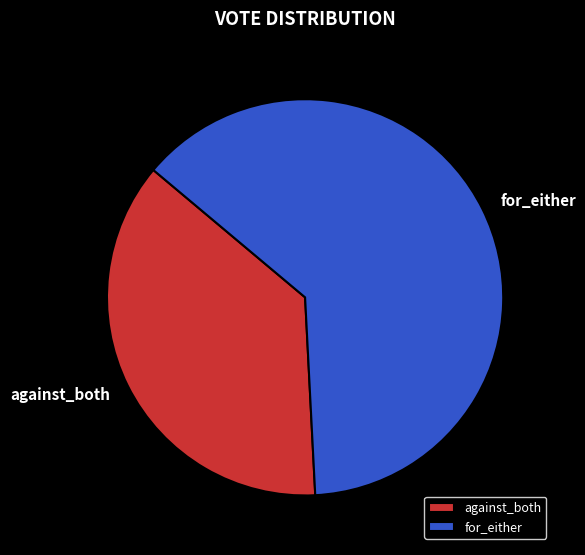

Count the number of slices in the pie.

2